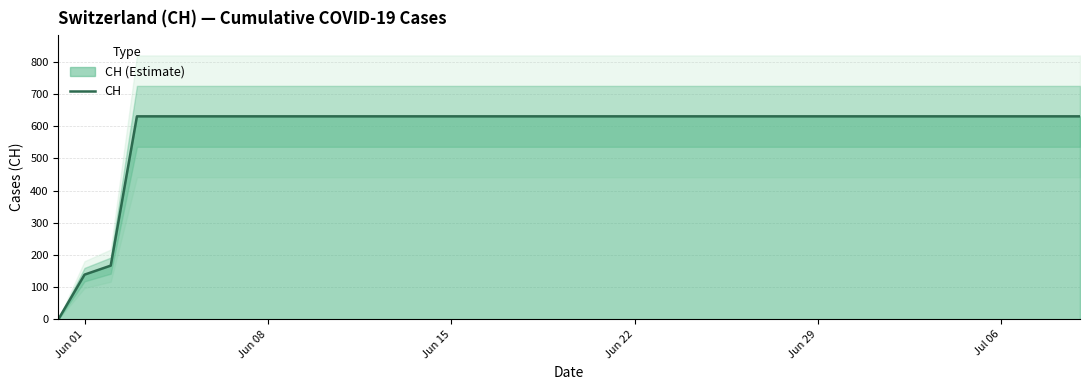

Reading left to right, transcribe all the data shown in this chart.

0	139	167	631	631	631	631	631	631	631	631	631	631	631	631	631	631	631	631	631	631	631	631	631	631	631	631	631	631	631	631	631	631	631	631	631	631	631	631	631